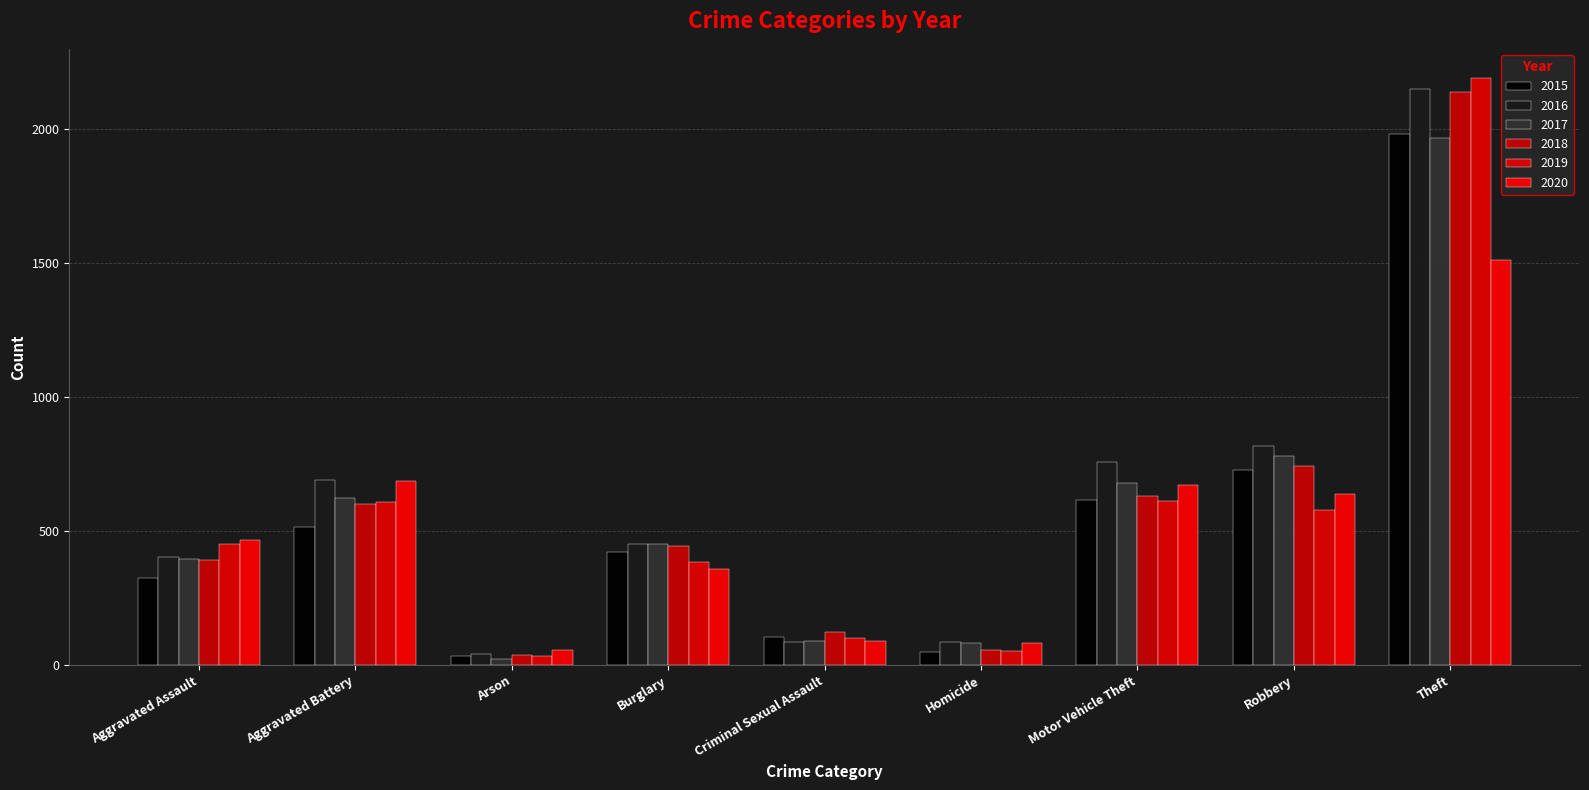

What is the minimum value shown in the chart?

23